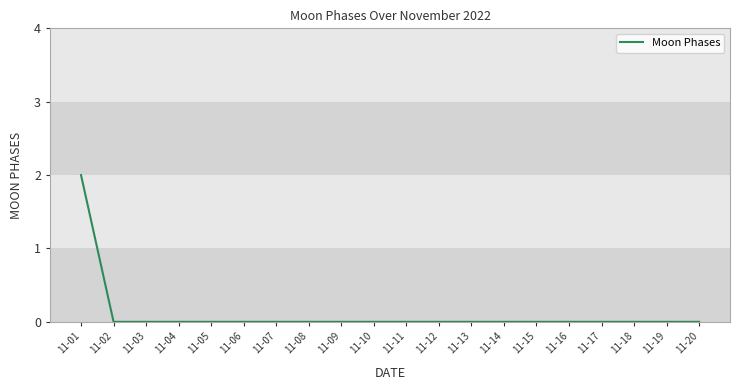

Which category has the highest value across all series?

11-01